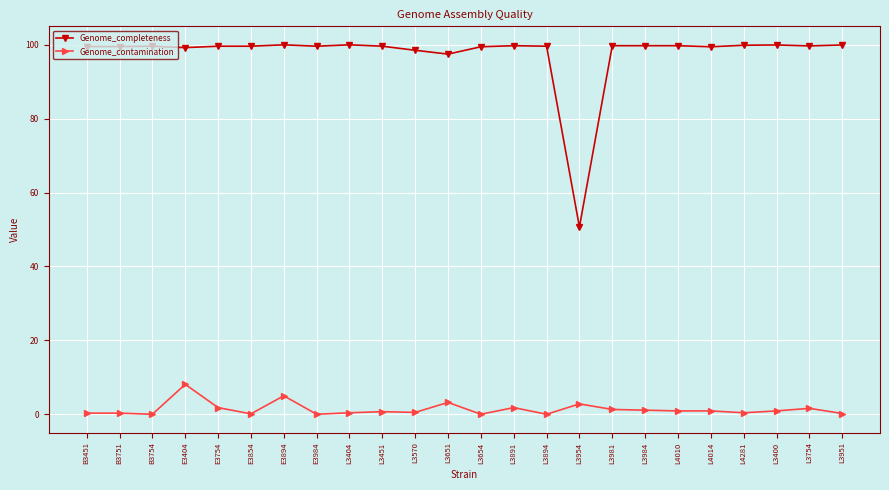

Which category has the lowest value in the Genome_completeness series?

L3954